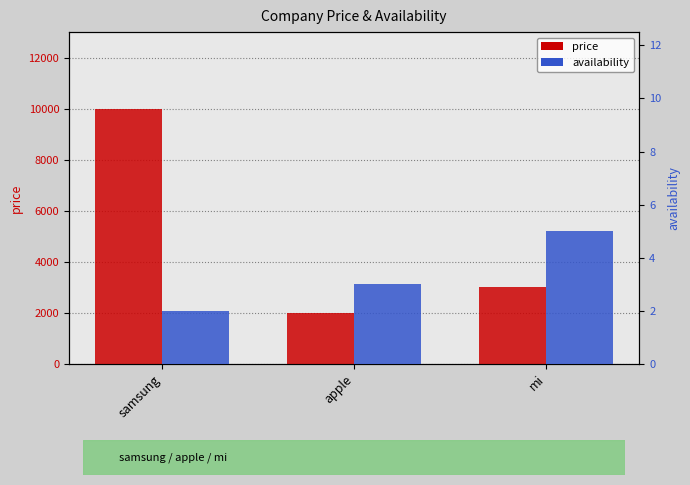

At which label does availability reach its peak?

mi